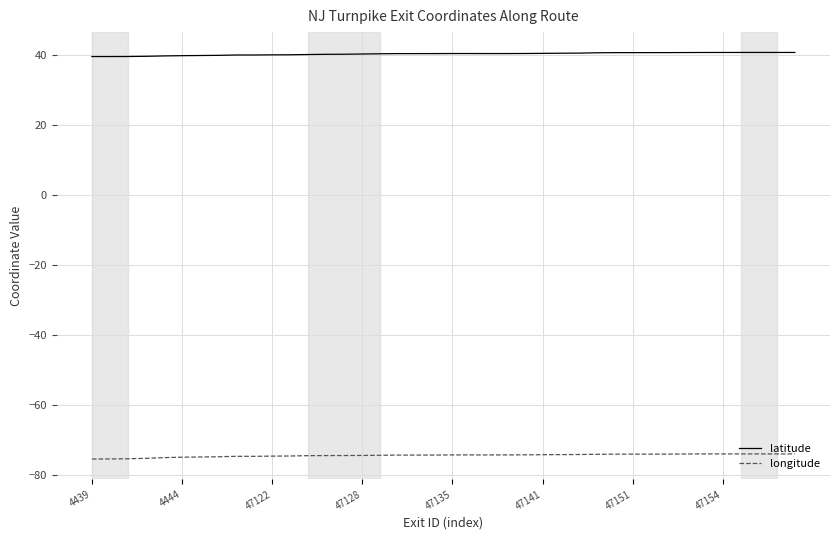

What are all the series names shown in the legend?

latitude, longitude